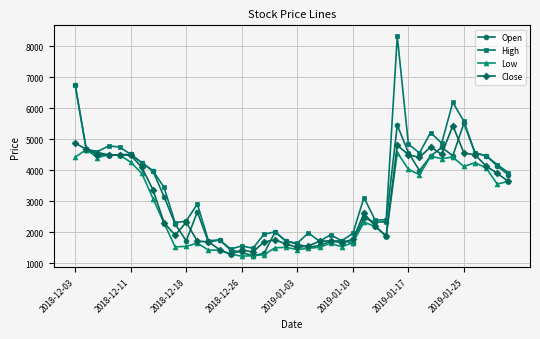

Rank the series by their maximum value, from lowest to highest.

Low, Close, Open, High